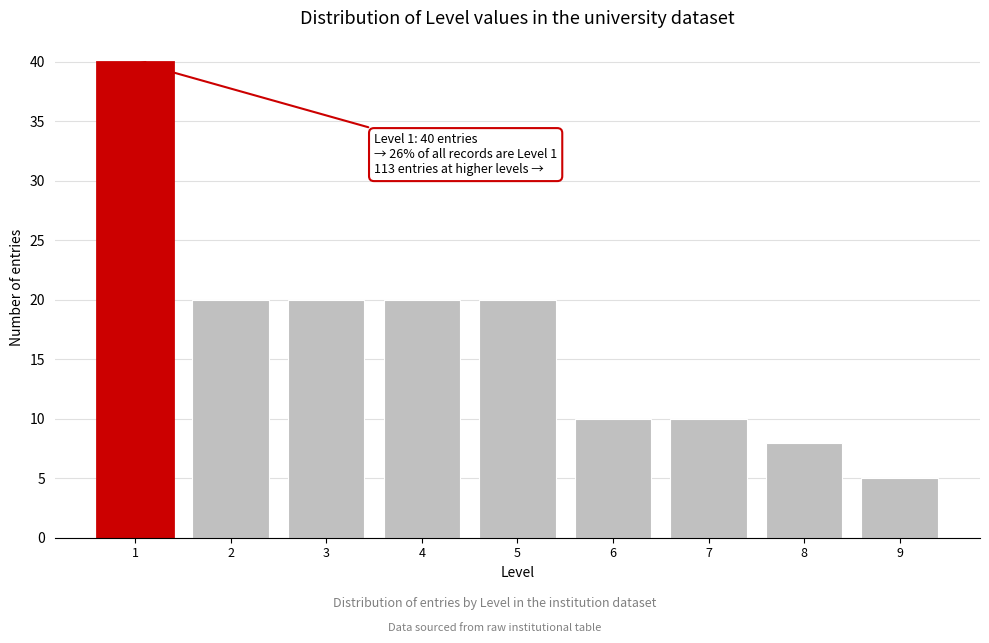

Reading right to left, what are all the values shown in this chart?

5	8	10	10	20	20	20	20	40